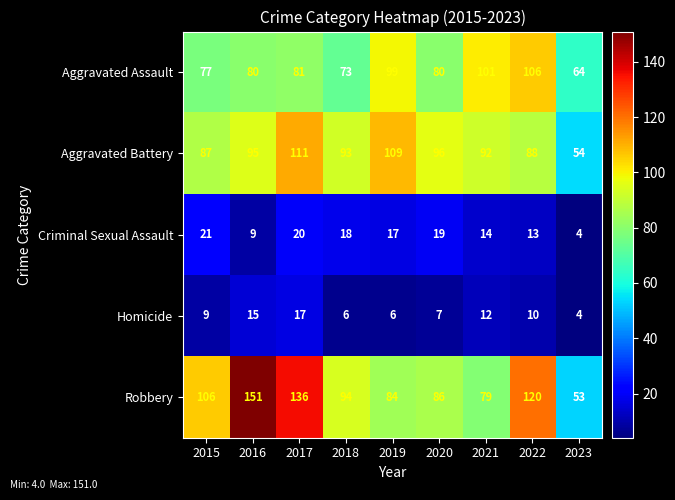

Which series has the widest spread of values?

Robbery